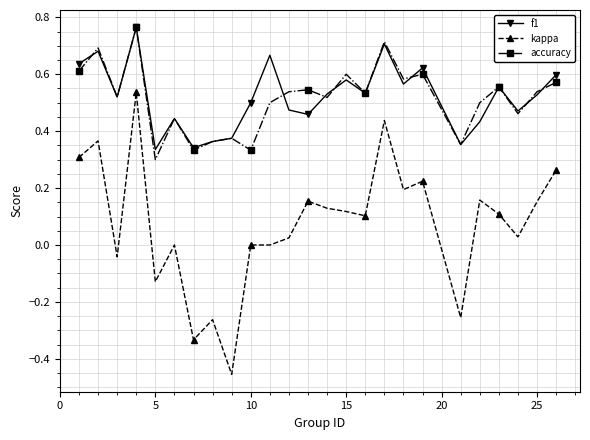

Which series has the widest spread of values?

kappa